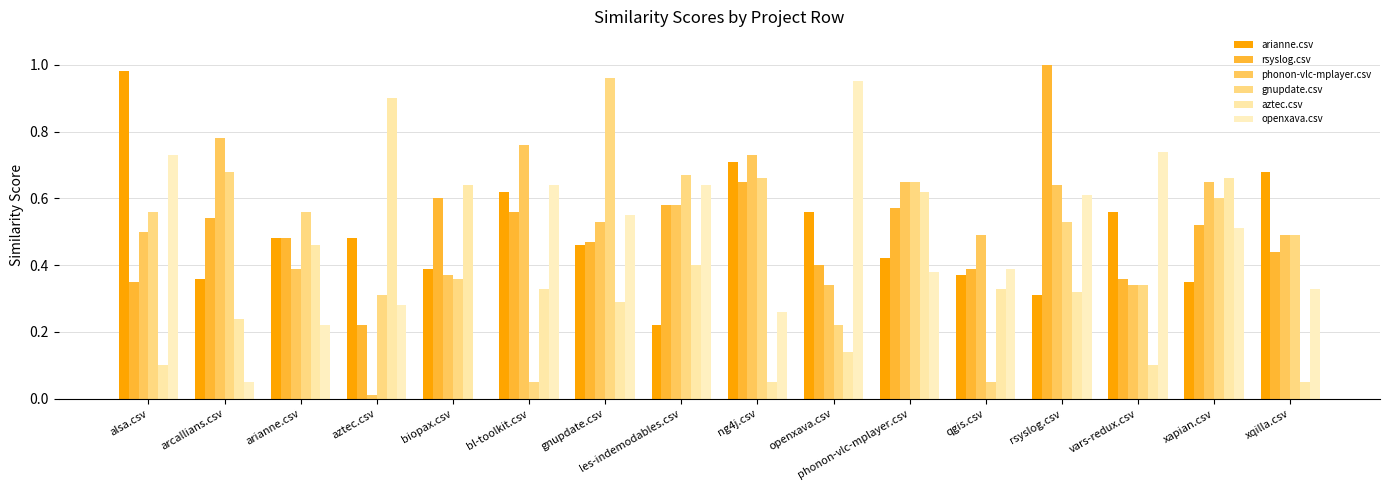

Reading left to right, extract all data points from this chart.

arianne.csv: 1.0	0.4	0.5	0.5	0.4	0.6	0.5	0.2	0.7	0.6	0.4	0.4	0.3	0.6	0.3	0.7
rsyslog.csv: 0.3	0.5	0.5	0.2	0.6	0.6	0.5	0.6	0.7	0.4	0.6	0.4	1.0	0.4	0.5	0.4
phonon-vlc-mplayer.csv: 0.5	0.8	0.4	0.0	0.4	0.8	0.5	0.6	0.7	0.3	0.7	0.5	0.6	0.3	0.7	0.5
gnupdate.csv: 0.6	0.7	0.6	0.3	0.4	0.1	1.0	0.7	0.7	0.2	0.7	0.1	0.5	0.3	0.6	0.5
aztec.csv: 0.1	0.2	0.5	0.9	0.6	0.3	0.3	0.4	0.1	0.1	0.6	0.3	0.3	0.1	0.7	0.1
openxava.csv: 0.7	0.1	0.2	0.3	0.0	0.6	0.6	0.6	0.3	0.9	0.4	0.4	0.6	0.7	0.5	0.3